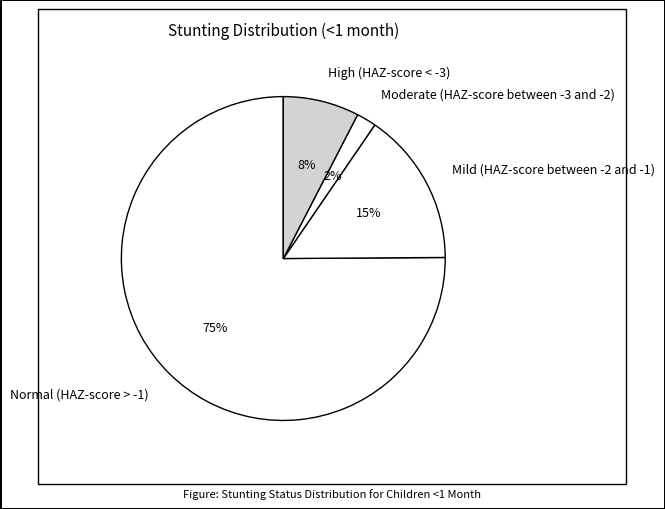

Do Mild (HAZ-score between -2 and -1) and Moderate (HAZ-score between -3 and -2) together represent more than half of the pie?

No